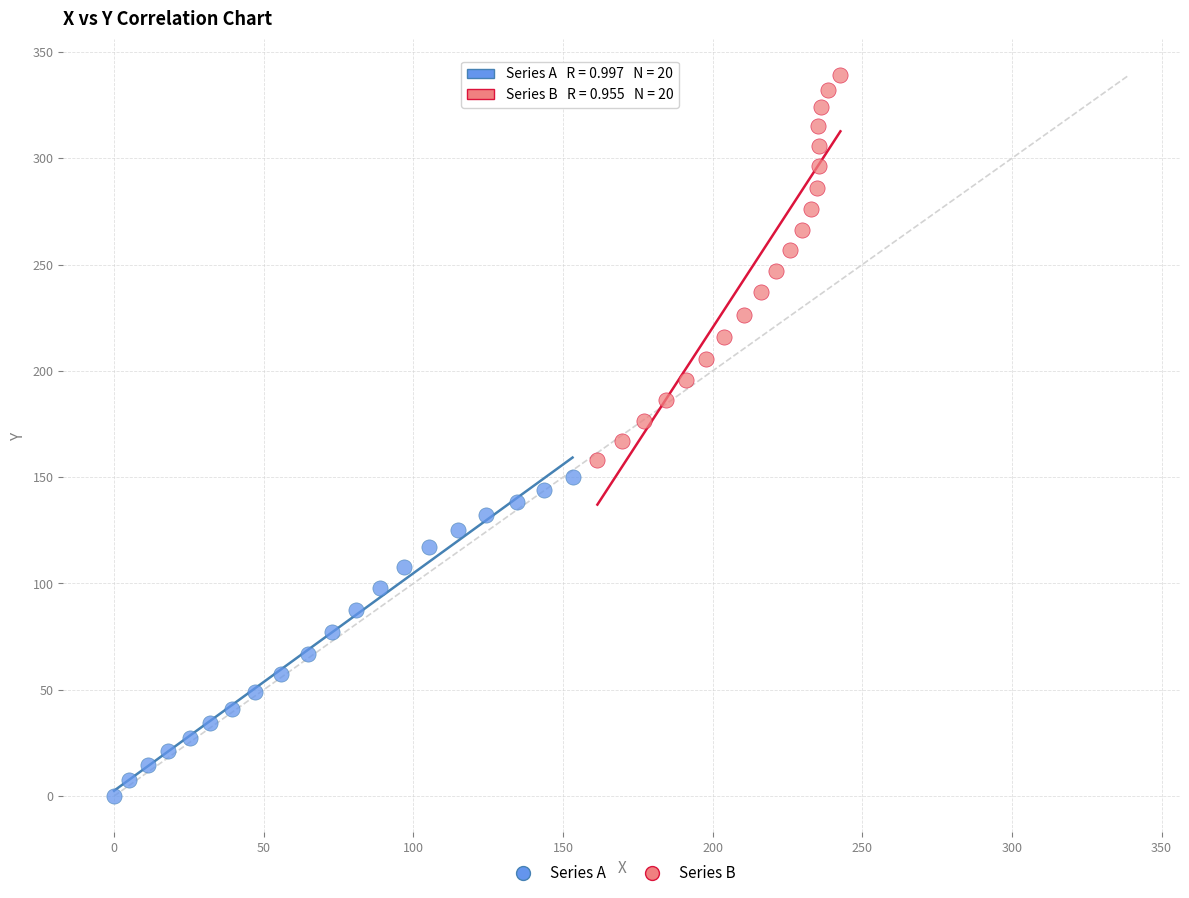

Which series reaches the minimum Y coordinate?

Series A